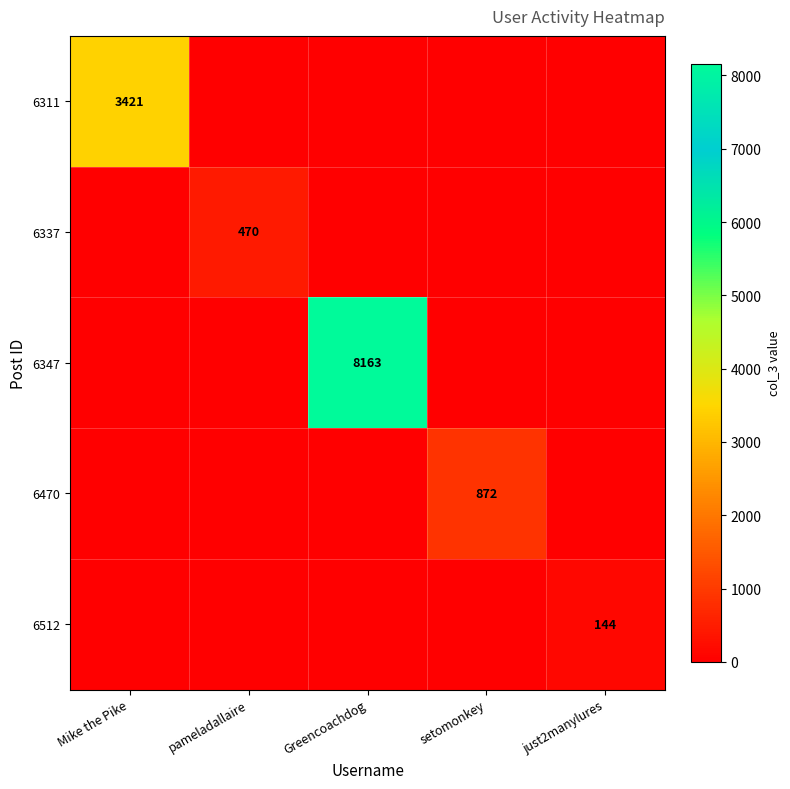

True or false: 6512 has a value of 34 at just2manylures.

False